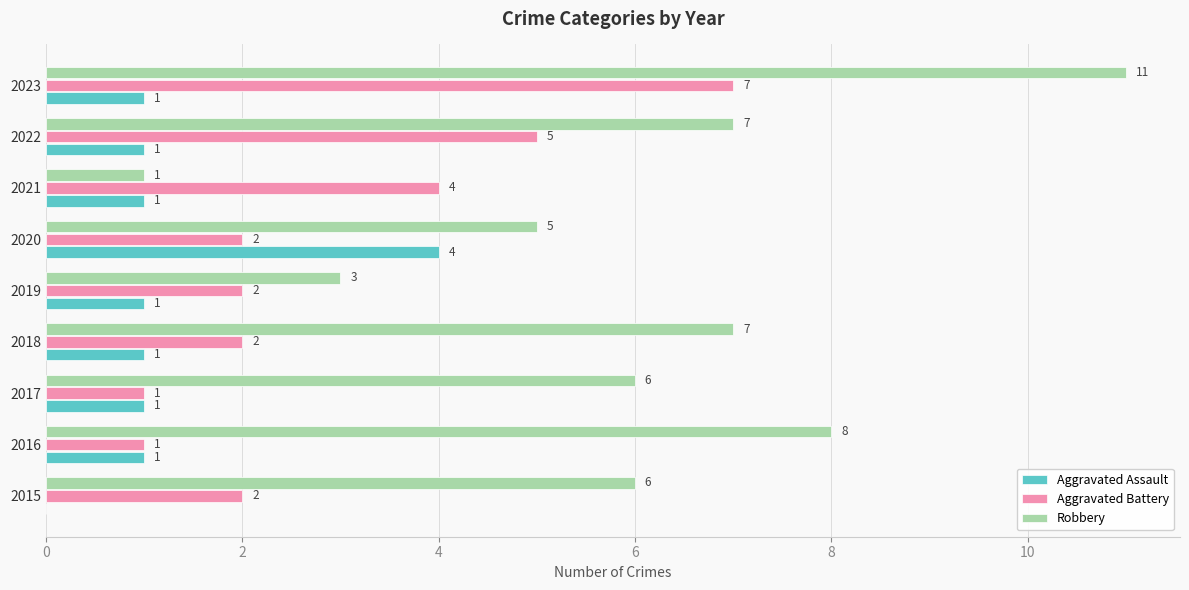

How many Aggravated Assault values are between 1 and 2?

7